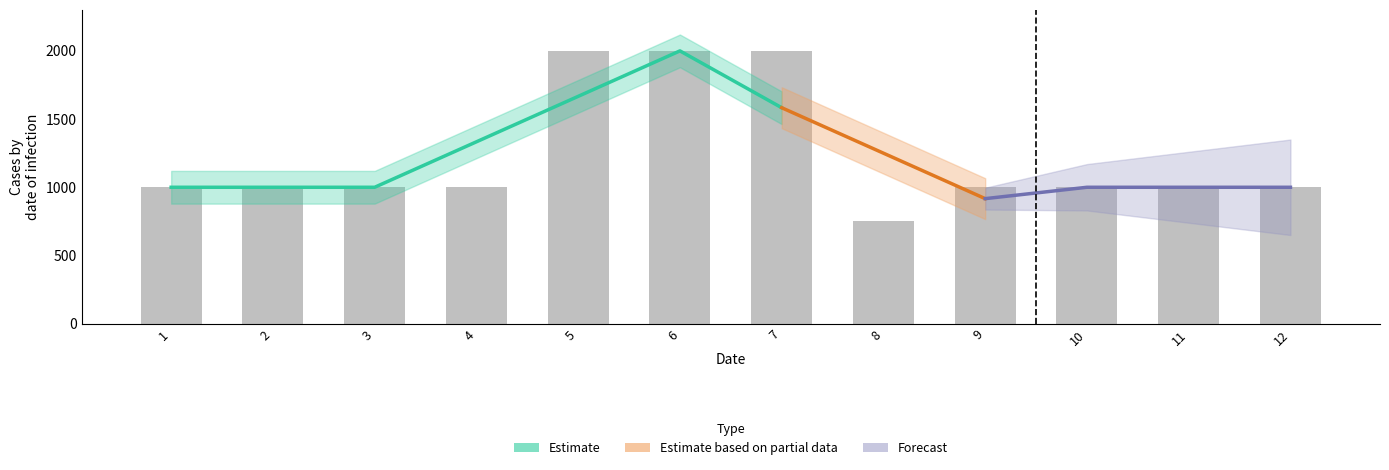

Rank the categories by value from highest to lowest.

5, 6, 7, 1, 2, 3, 4, 9, 10, 11, 12, 8